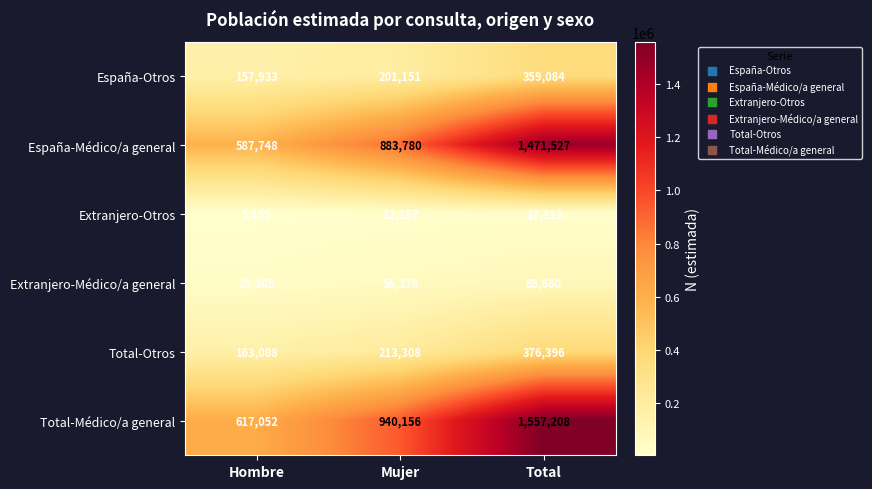

The value of Extranjero-Médico/a general at Hombre is 29305. True or false?

True